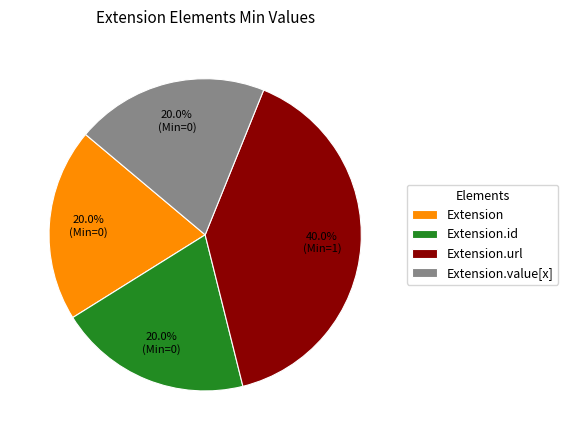

The Extension.url slice represents 35% of the pie. True or false?

False